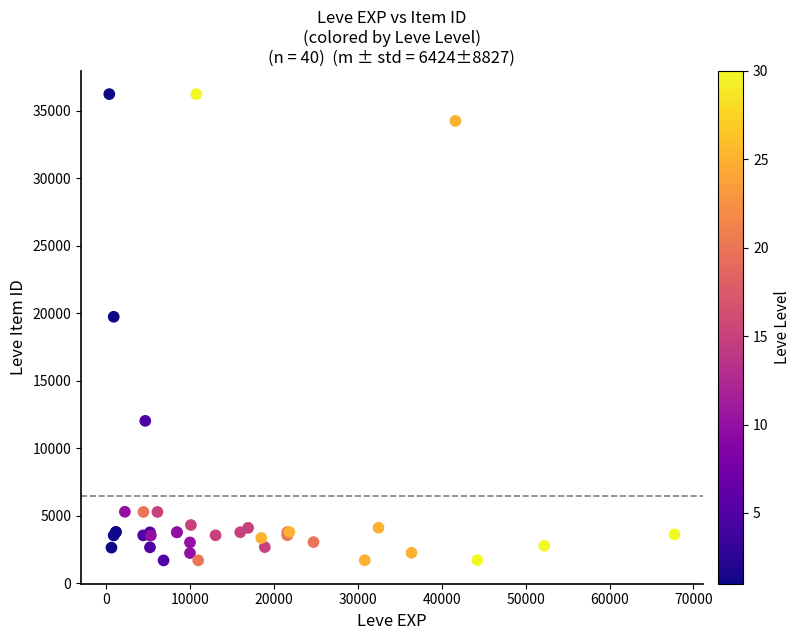

What Y value in the scatter plot is closest to 18967?

19744